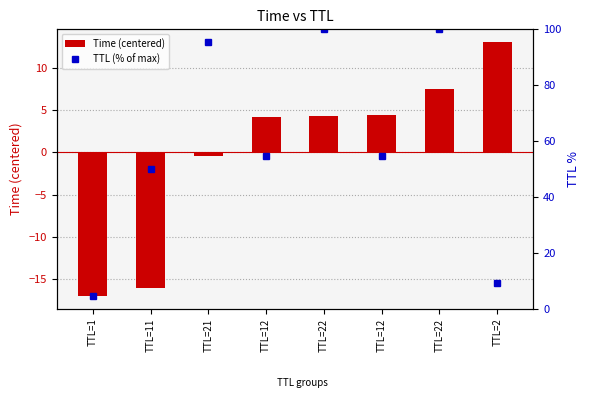

At which category is the sum across all series the highest?

TTL=22